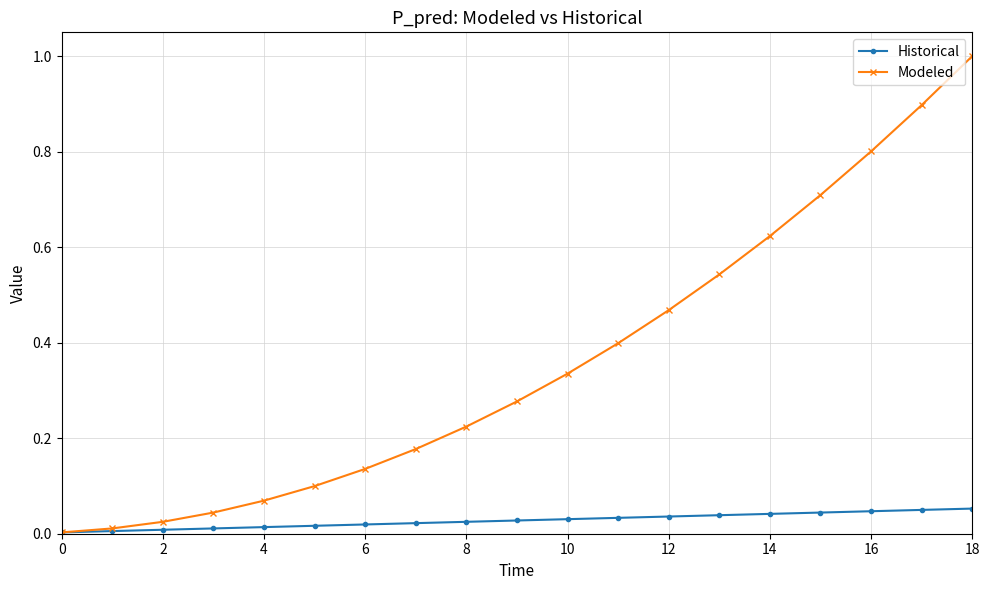

List the series in order of their peak value, highest first.

Modeled, Historical